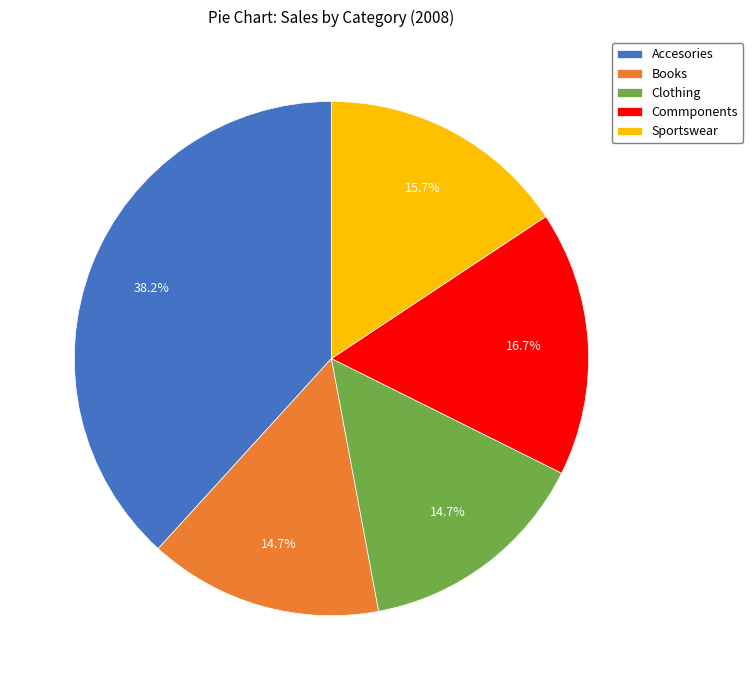

To the nearest percent, what is the combined percentage of Books and Commponents?

31%